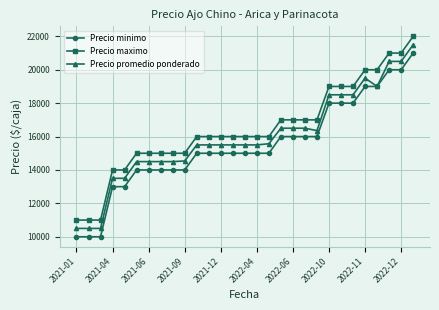

What is the difference between the maximum and minimum values in the Precio minimo series?

11000